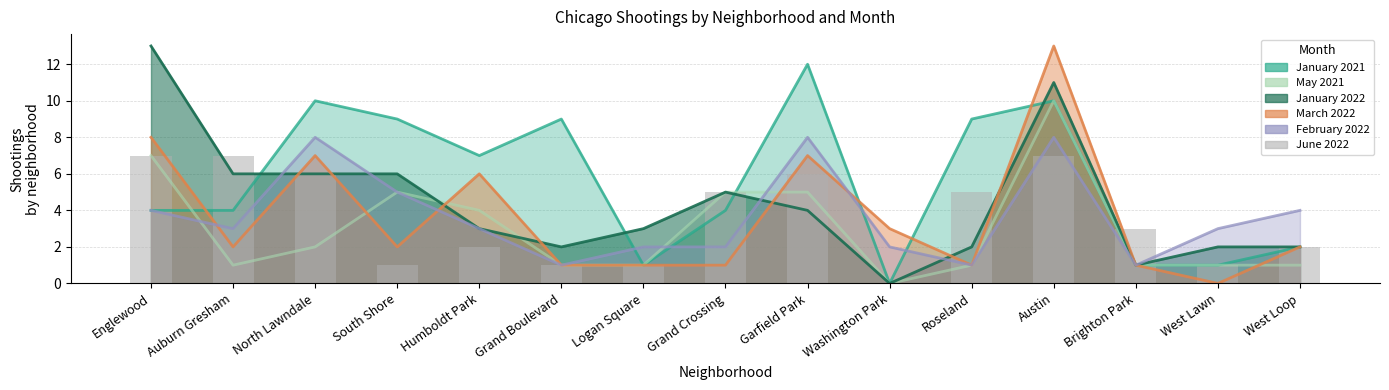

Reading left to right, what are all the values shown in this chart?

Englewood=7	Auburn Gresham=7	North Lawndale=6	South Shore=1	Humboldt Park=2	Grand Boulevard=1	Logan Square=1	Grand Crossing=5	Garfield Park=6	Washington Park=0	Roseland=5	Austin=7	Brighton Park=3	West Lawn=1	West Loop=2